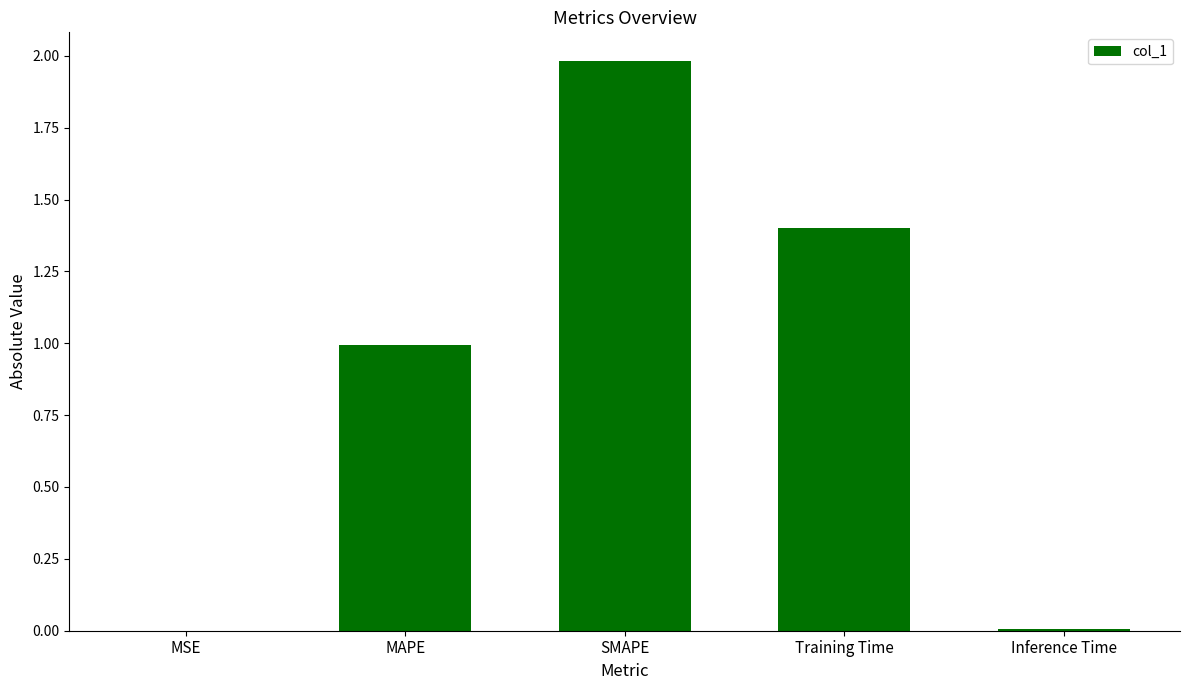

What is the sum of the values at Training Time and MAPE?

2.4